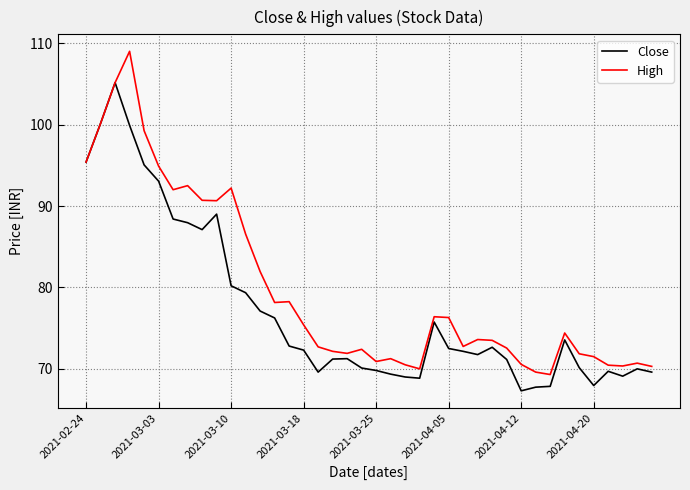

What is the average value of the High series?

79.7